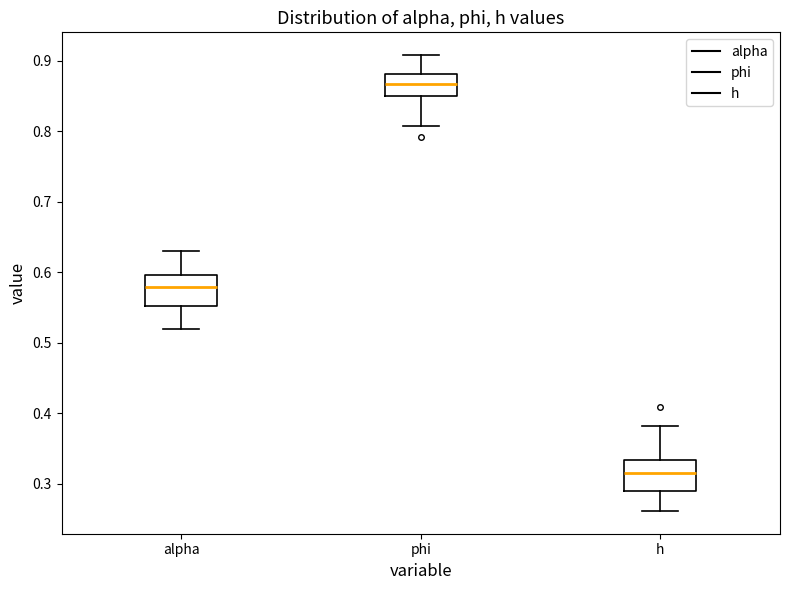

Where is the upper edge of the box for h on the y-axis? The values are not printed on the chart, so give them approximately, as read against the axis.

0.33